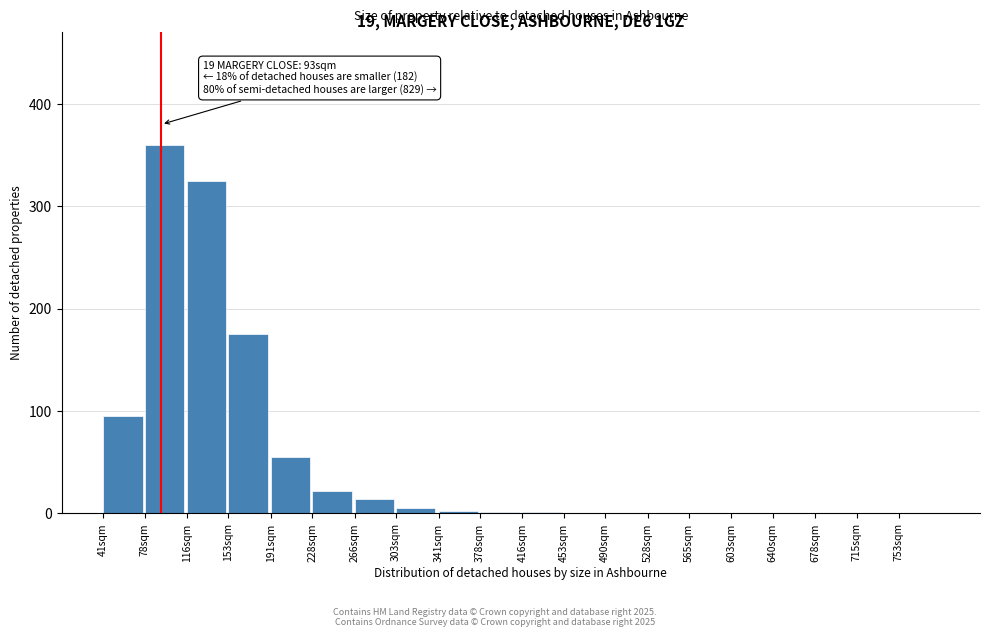

What is the sum of all values?

1055